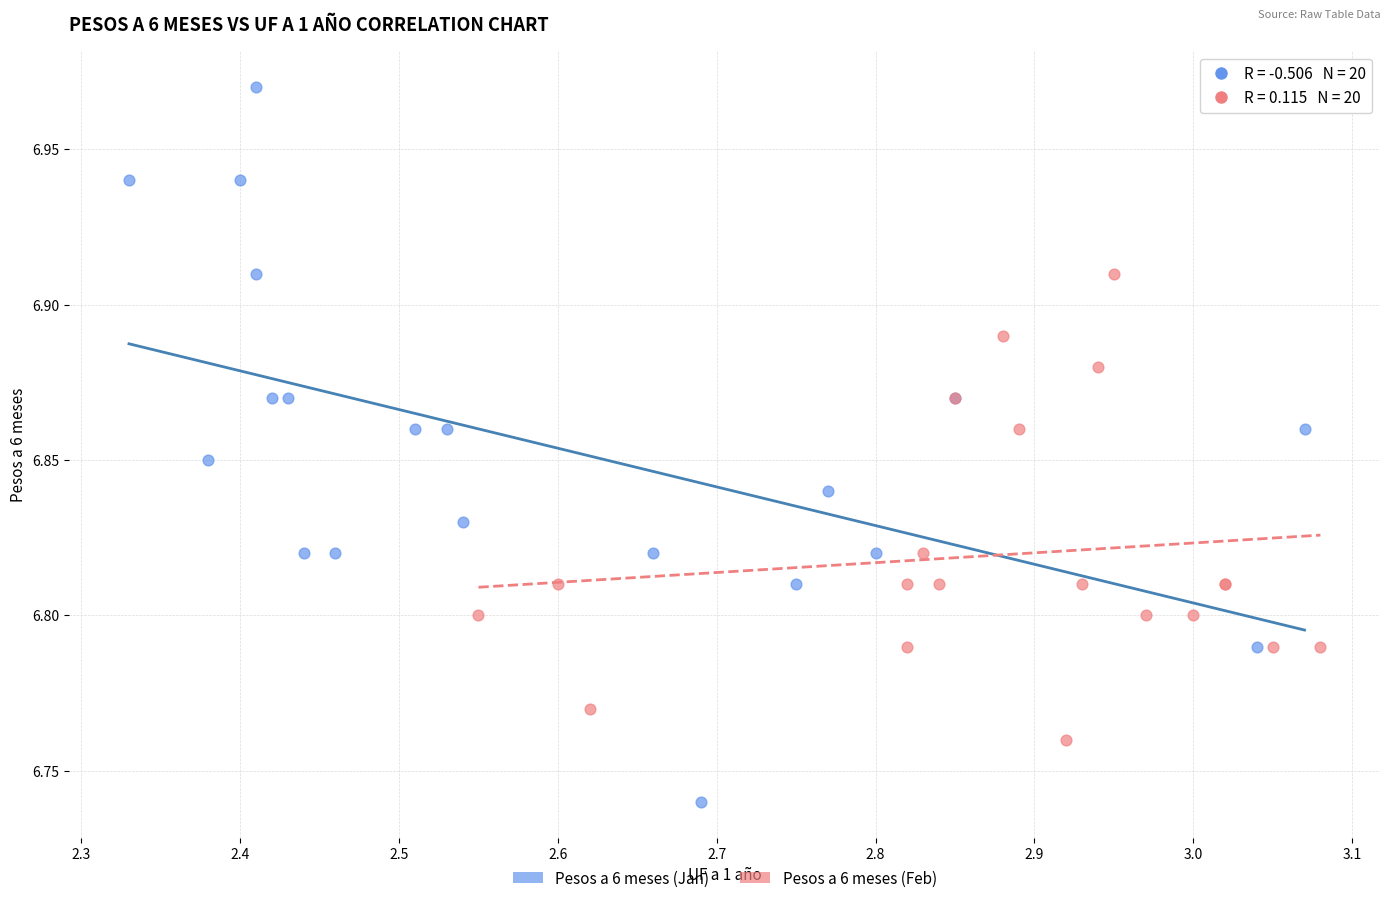

Which series contains the lowest Y value?

Pesos a 6 meses (Jan)